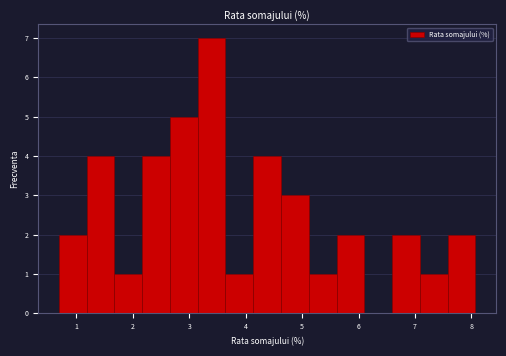

What is the height of the bar covering 0.7 to 1.2 on the x-axis? Neither the bar edges nor the heights are printed on the chart, so give them approximately, as read against the axes.

2